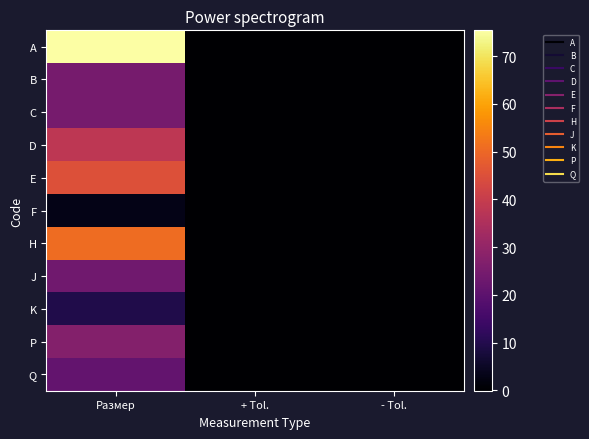

Reading left to right, extract all data points from this chart.

A: Размер=75.4	+ Tol.=0.0	- Tol.=-0.0
B: Размер=25.0	+ Tol.=0.1	- Tol.=0.0
C: Размер=24.9	+ Tol.=0.1	- Tol.=0.0
D: Размер=38.1	+ Tol.=0.0	- Tol.=0.0
E: Размер=45.3	+ Tol.=0.0	- Tol.=0.0
F: Размер=3.1	+ Tol.=0.0	- Tol.=0.0
H: Размер=50.8	+ Tol.=0.1	- Tol.=0.0
J: Размер=23.6	+ Tol.=0.1	- Tol.=-0.1
K: Размер=9.5	+ Tol.=0.0	- Tol.=0.0
P: Размер=27.1	+ Tol.=0.1	- Tol.=-0.1
Q: Размер=21.4	+ Tol.=0.1	- Tol.=-0.1